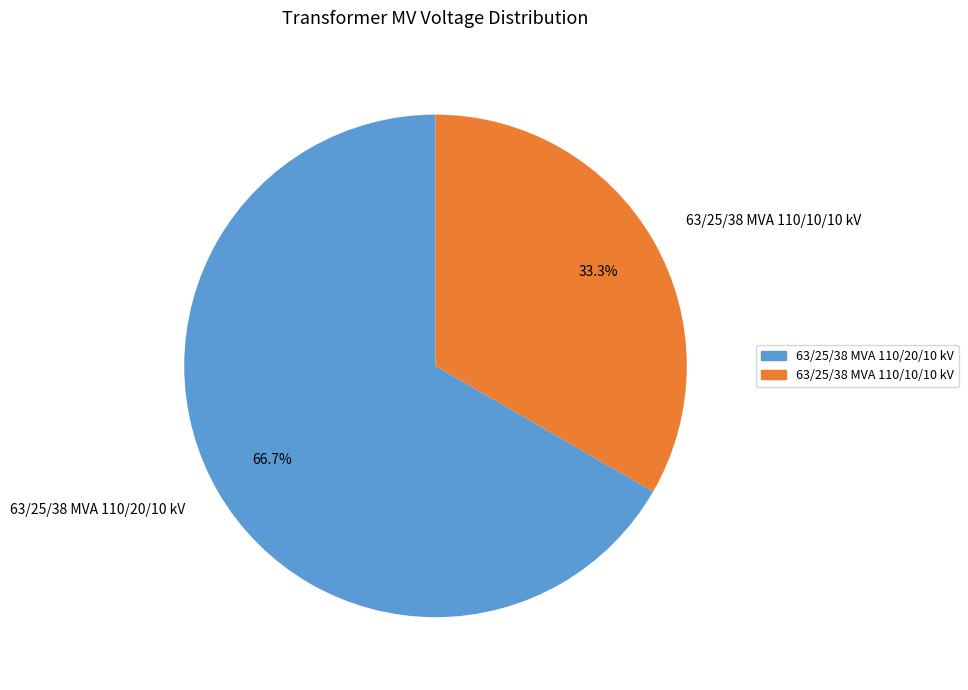

Which slice is the smallest?

63/25/38 MVA 110/10/10 kV